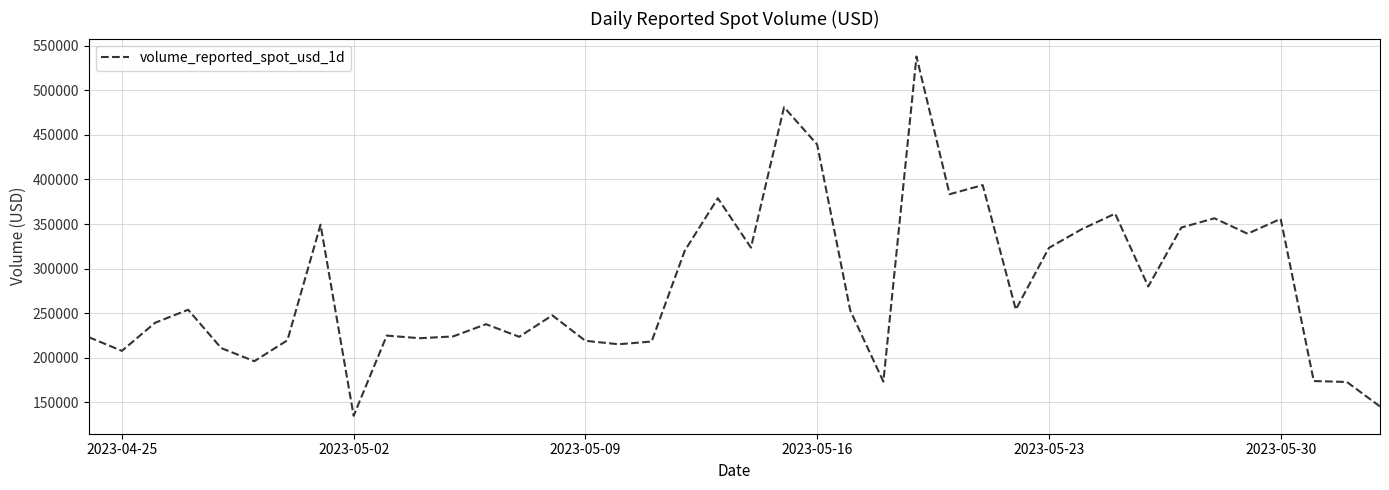

What is the difference between the maximum and minimum values?

402734.5